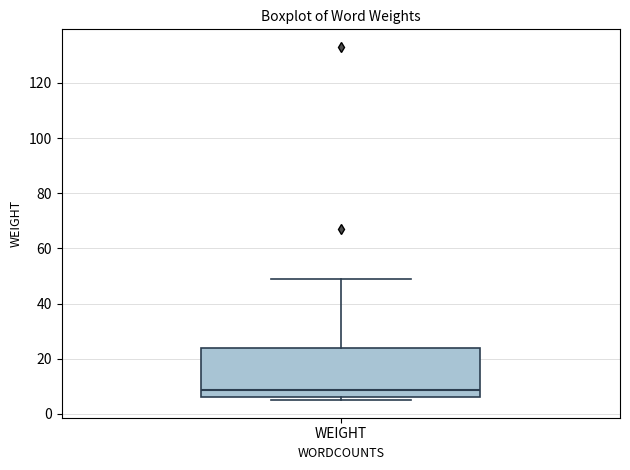

Read this box plot against the y-axis: the position of the median line, the range covered by the box, and the ends of both whiskers. The values are not printed on the chart, so give them approximately, as read against the axis.

median 8, box 6 to 24, whiskers 6 (just below the box's lower edge) to 50